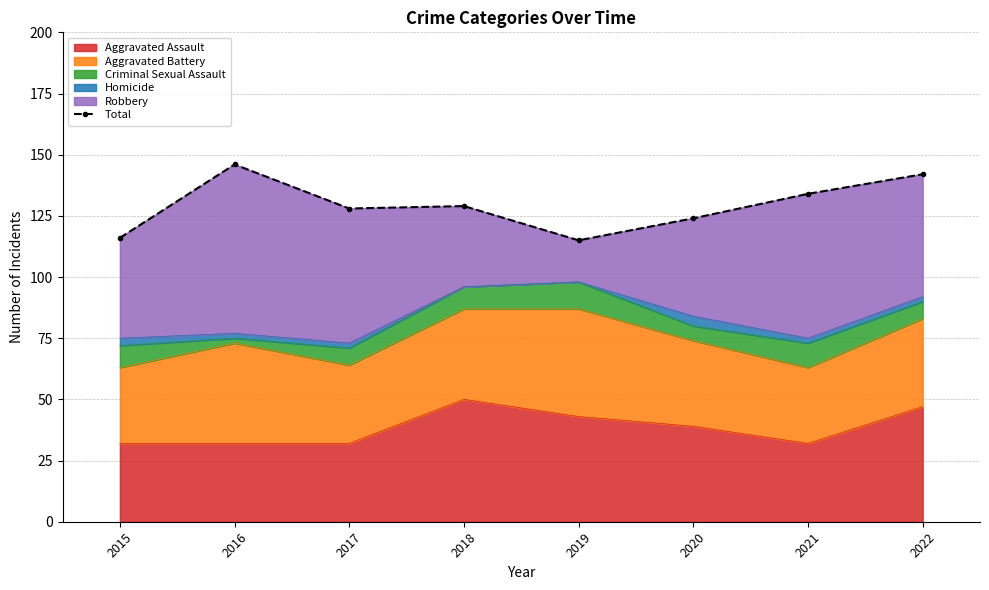

The Aggravated Assault series shows 26 at 2018. True or false?

False